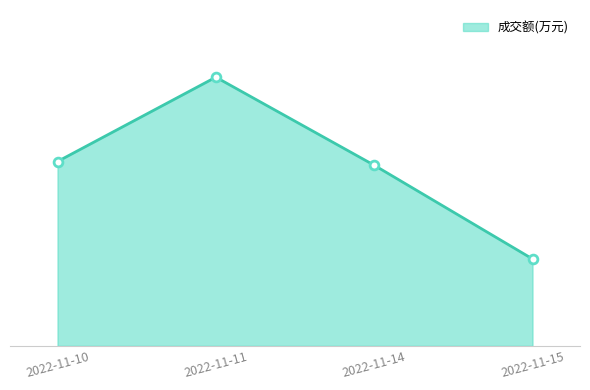

Approximately how many times larger is the value at 2022-11-15 compared to 2022-11-11?

0.3